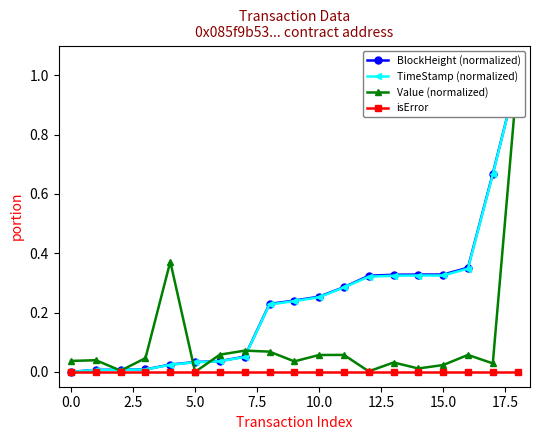

Between 12 and 14, which is larger?

14